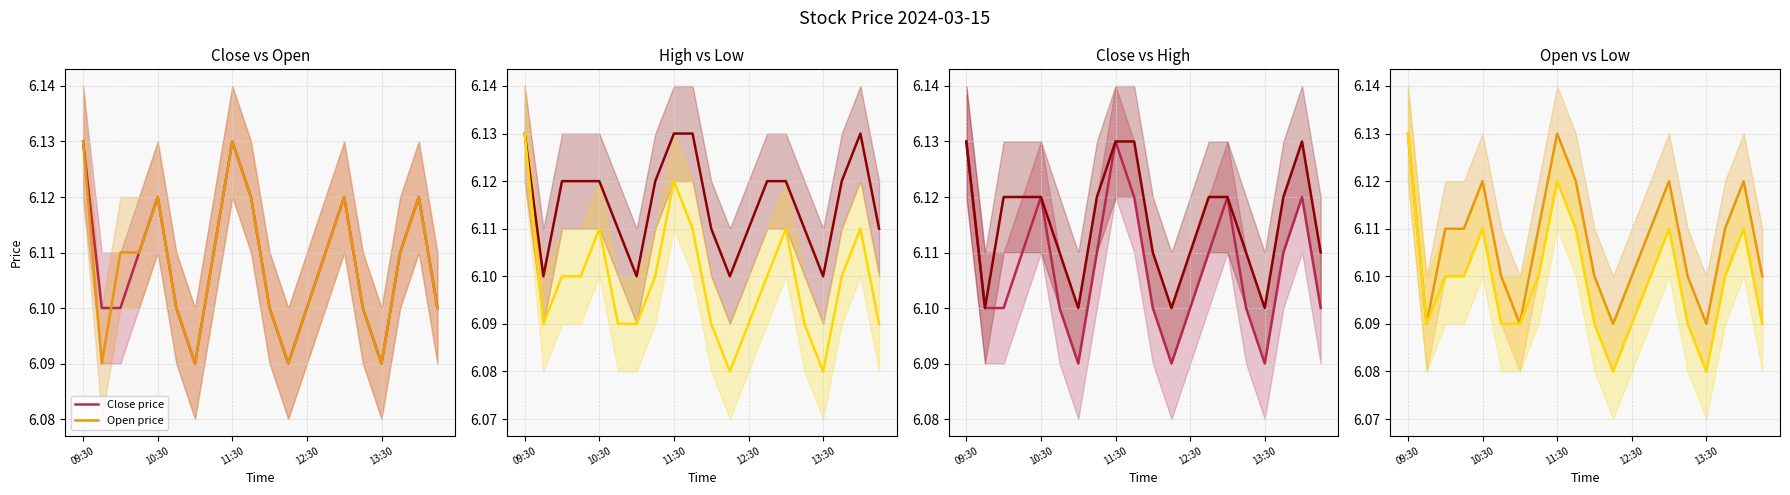

What is the total value across all series at 11?

24.4